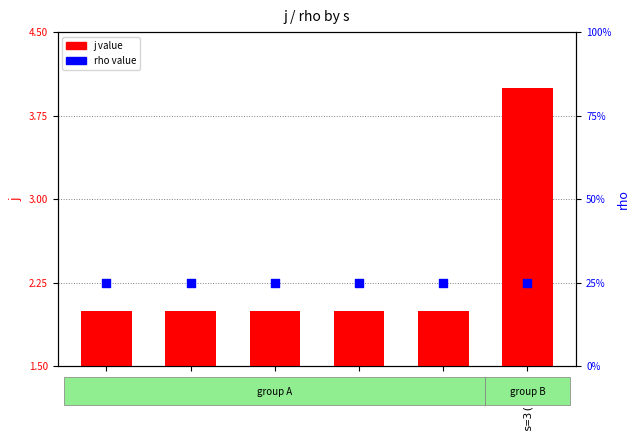

At which category is the sum across all series the highest?

s=3(j=4)